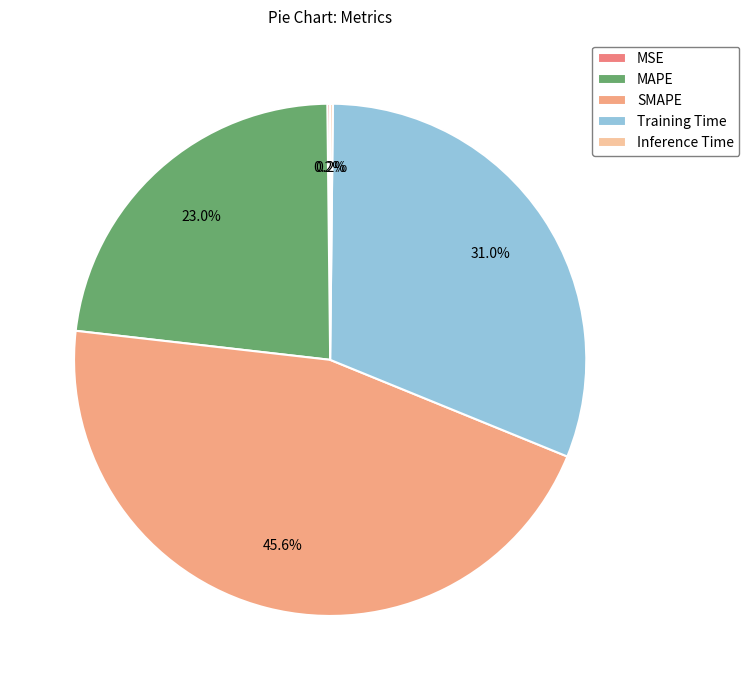

Which slice is the smallest?

Inference Time